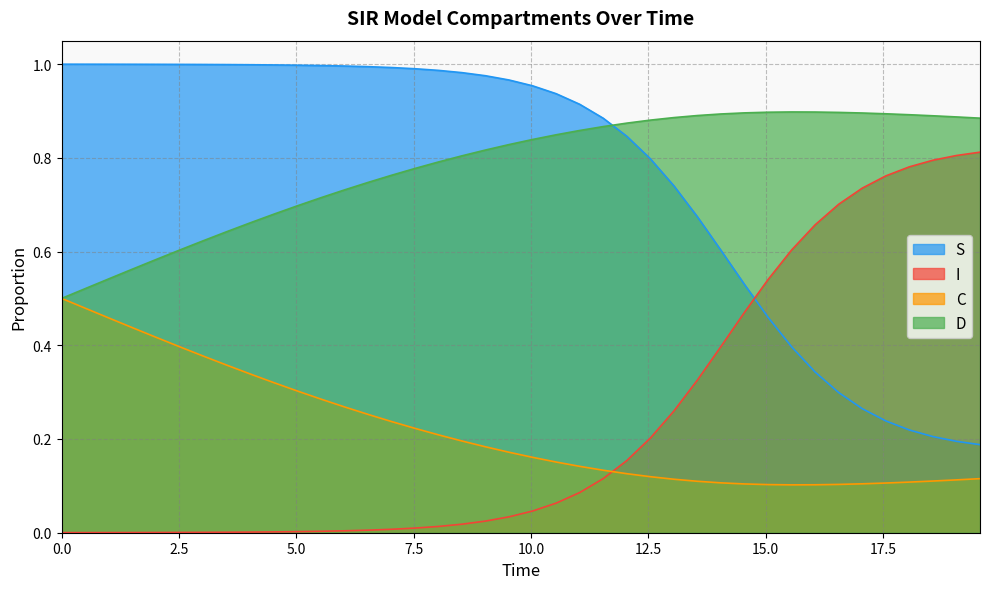

True or false: C and S cross at least once.

False